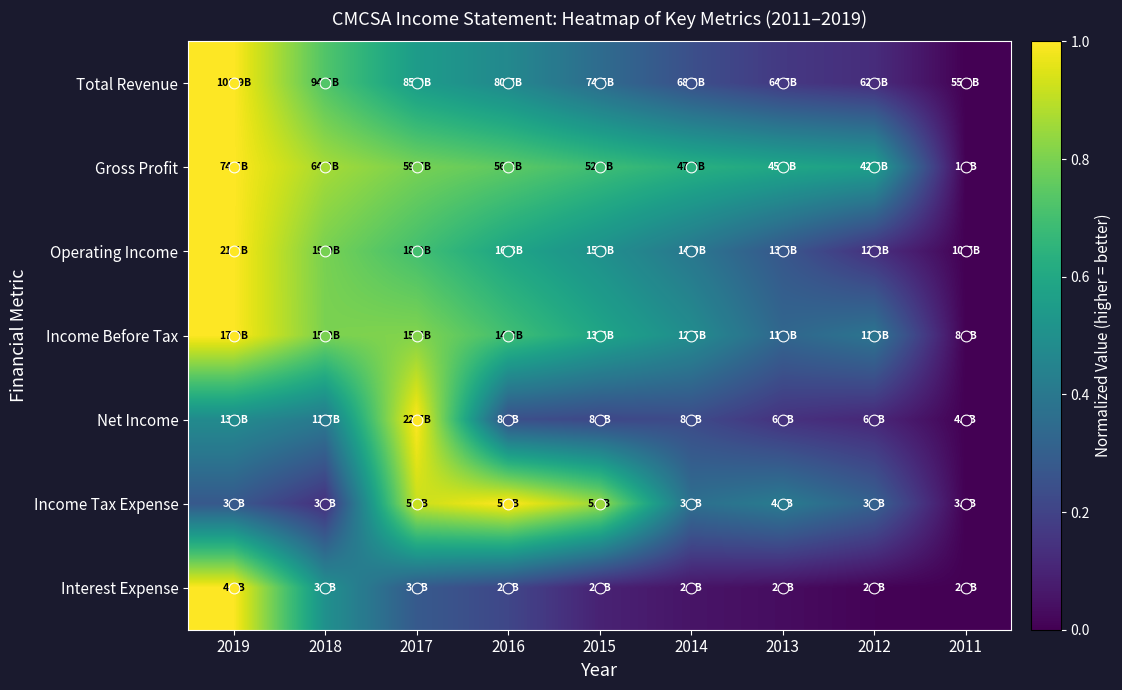

At how many categories does at least one series exceed 0?

8